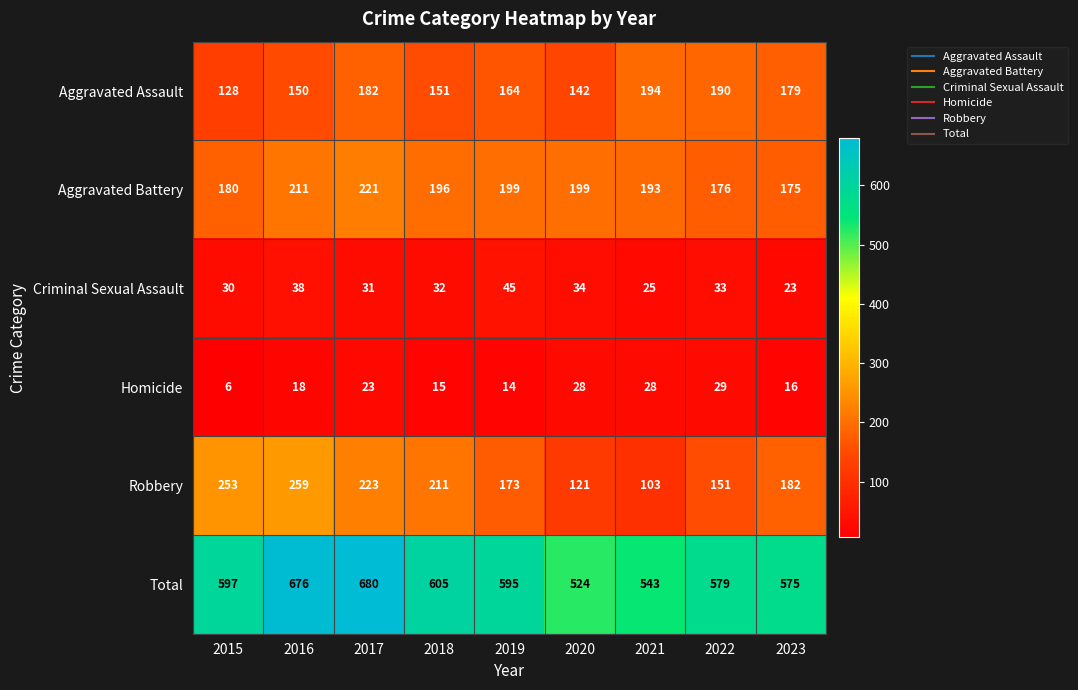

At how many categories does at least one series exceed 198?

9